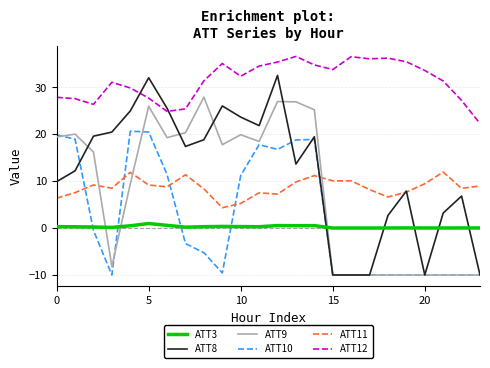

What is the maximum value for ATT8?

32.5